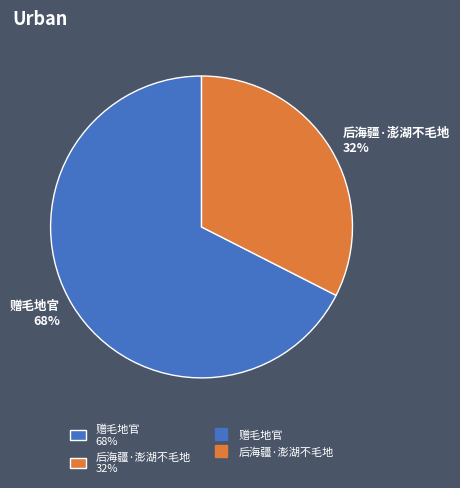

Approximately how many times larger is the value at 赠毛地官 68% compared to 后海疆·澎湖不毛地 32%?

2.1